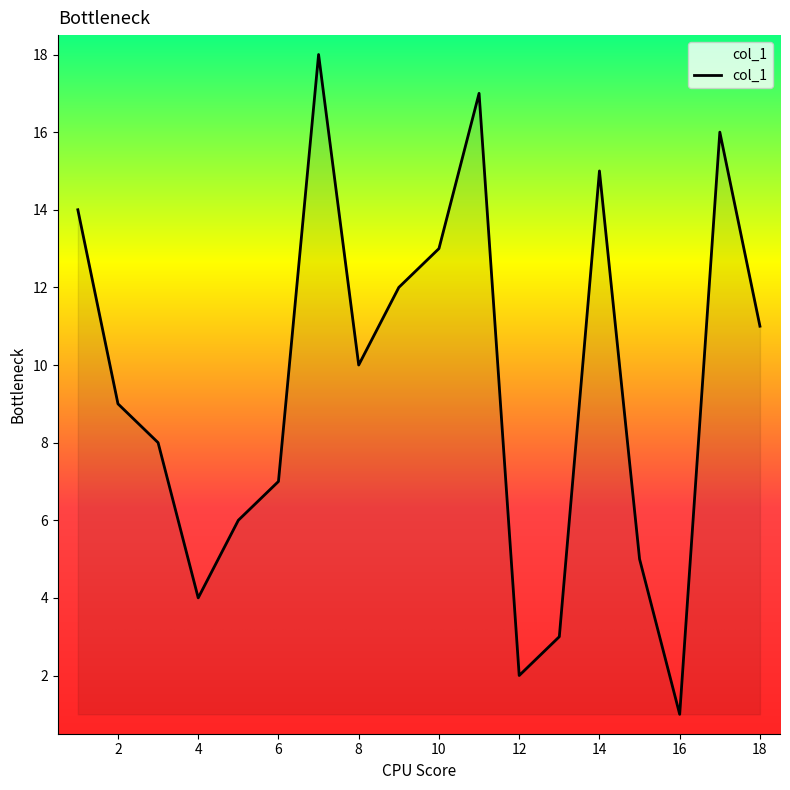

What is the difference between the maximum and minimum values?

17